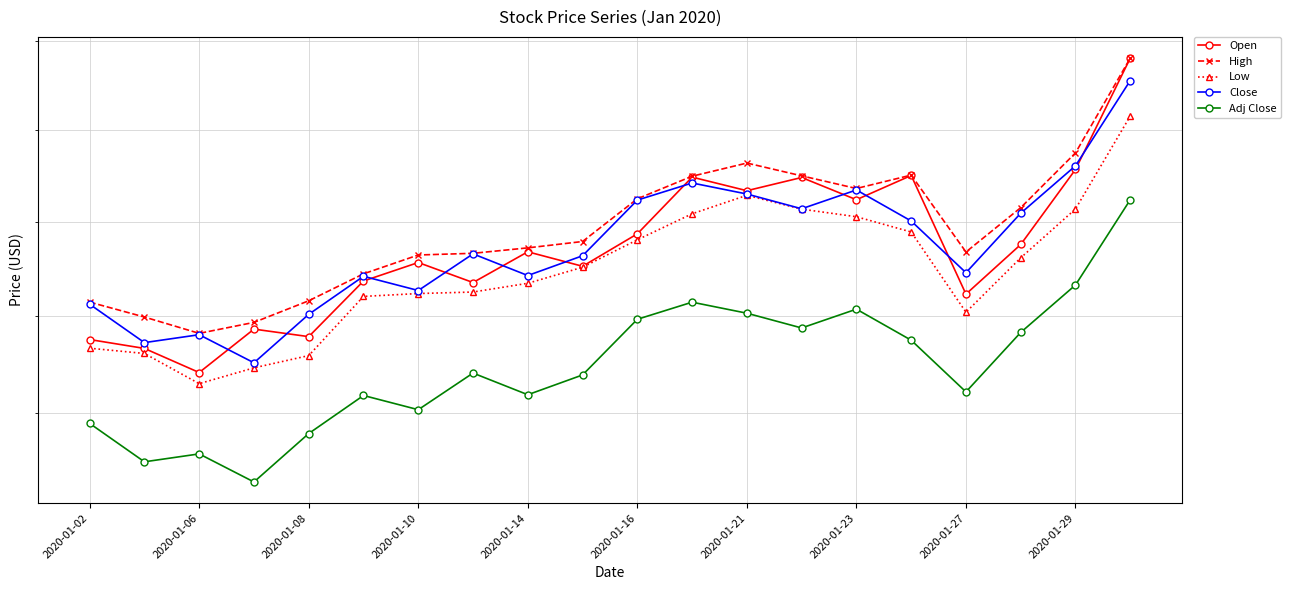

Count the number of data series in this chart.

5